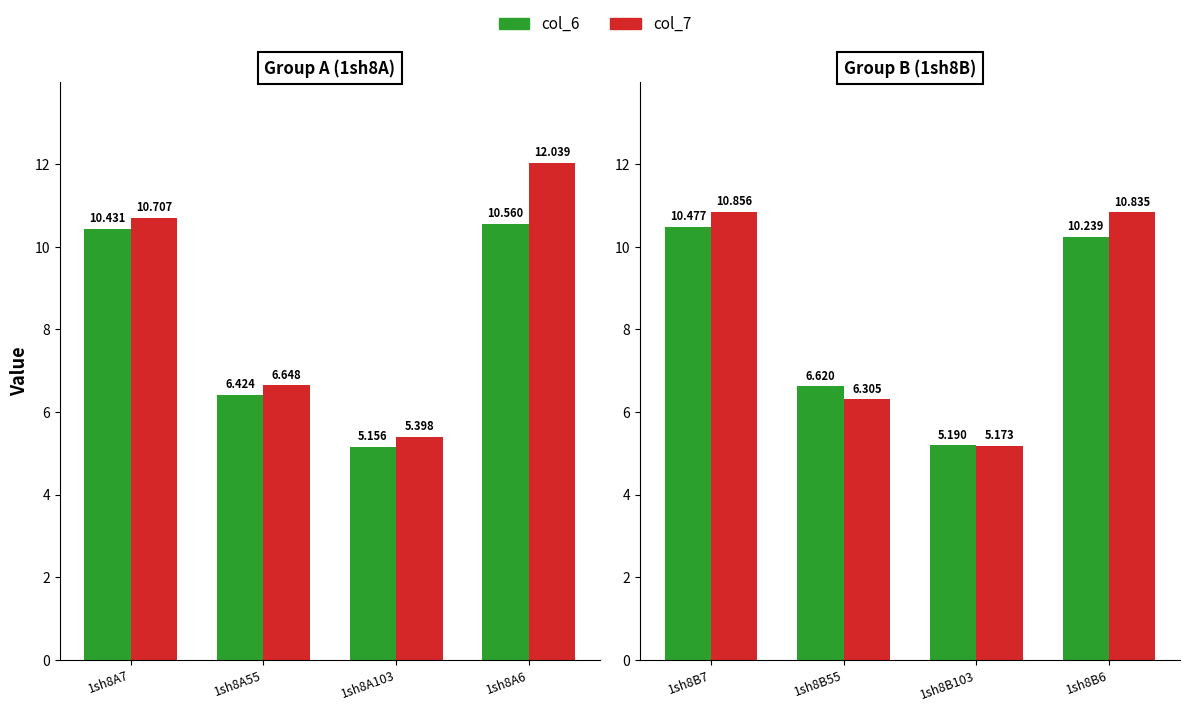

Which series has the largest range (max minus min)?

col_7